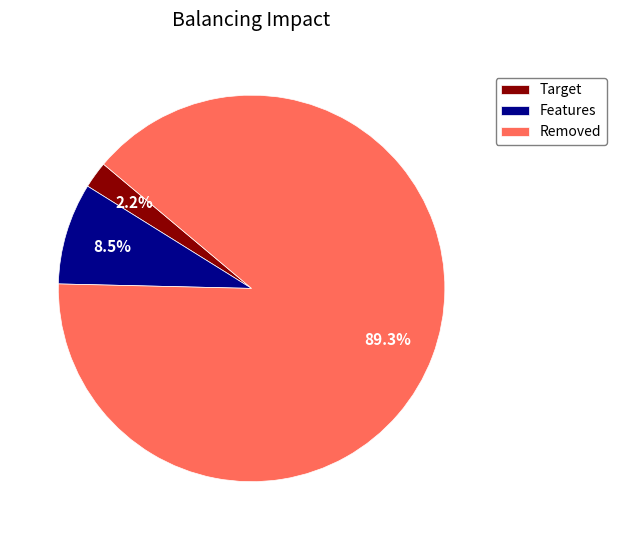

Is Features the majority of the pie?

No